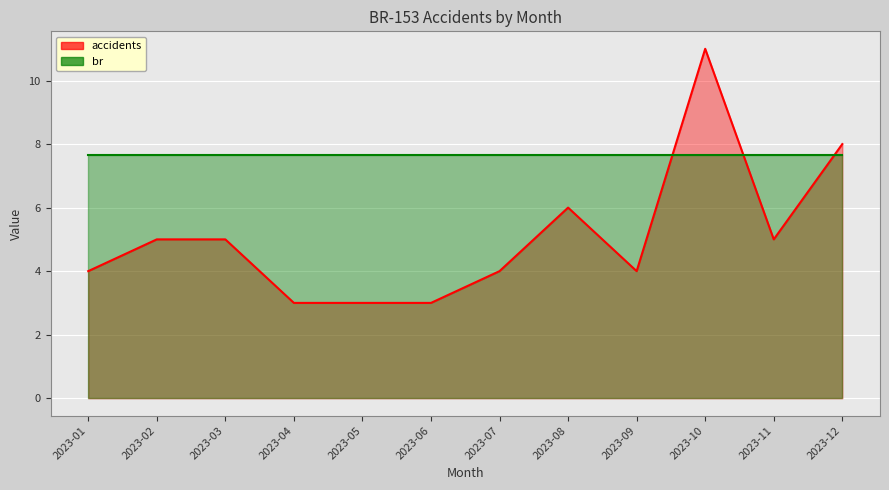

Count the values in the range 4 to 6.

7